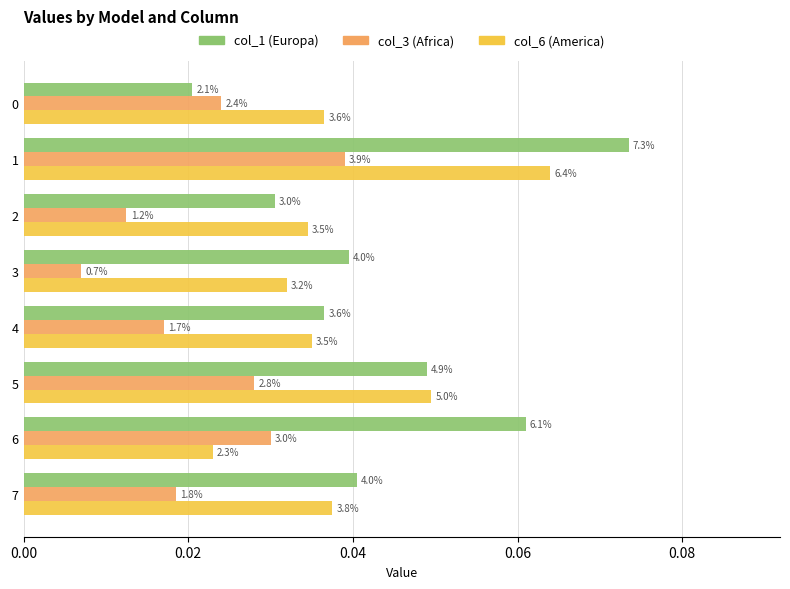

Count the col_3 (Africa) values in the range 0 to 1.

8